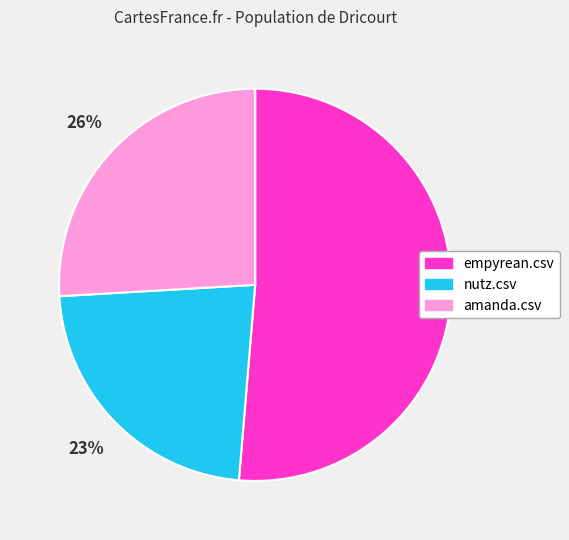

Between amanda.csv and empyrean.csv, which is larger?

empyrean.csv